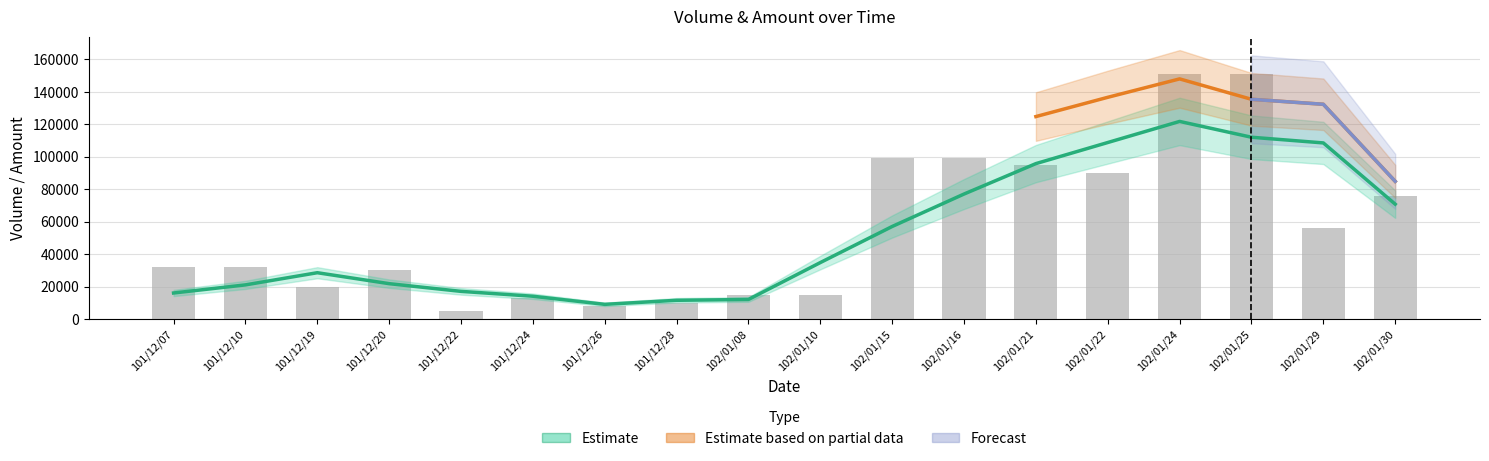

Does the chart contain any negative values?

No